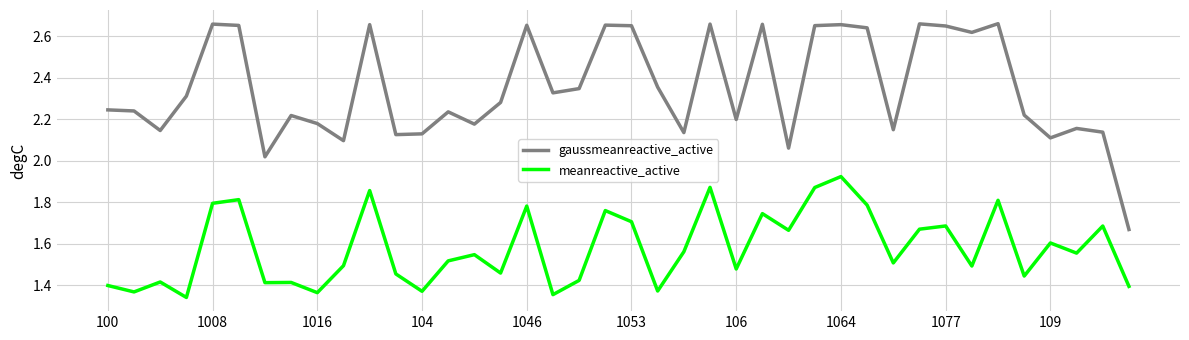

Which series has the widest spread of values?

gaussmeanreactive_active